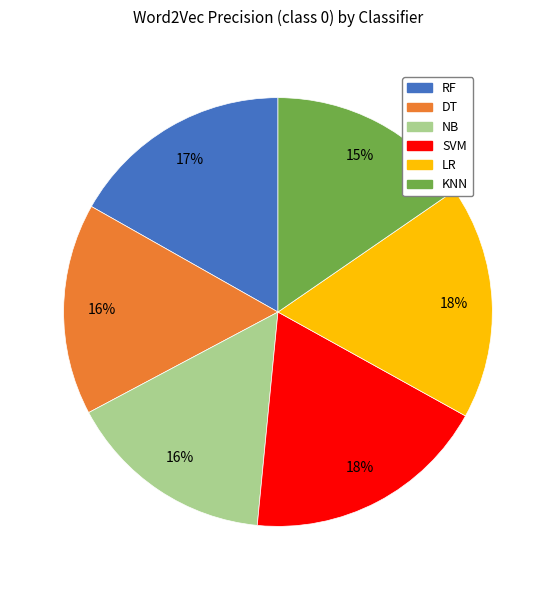

To the nearest percent, what is the difference between the KNN and SVM slice percentages?

3%